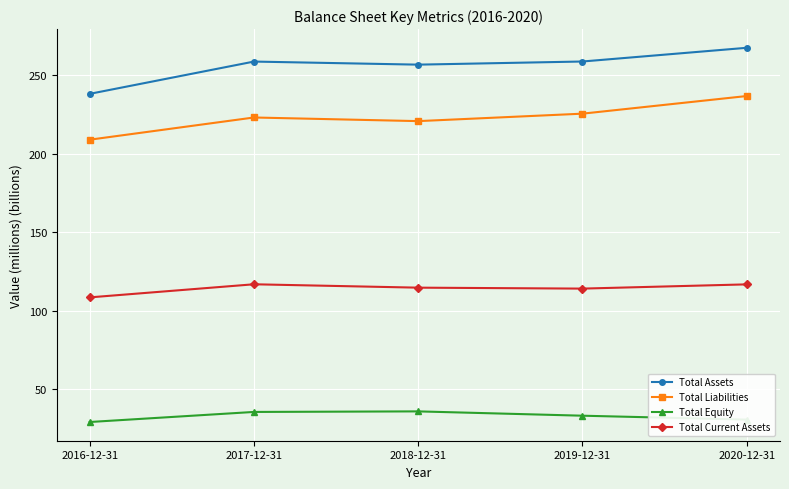

Is it true that Total Current Assets equals 65.5 at 2017-12-31?

False